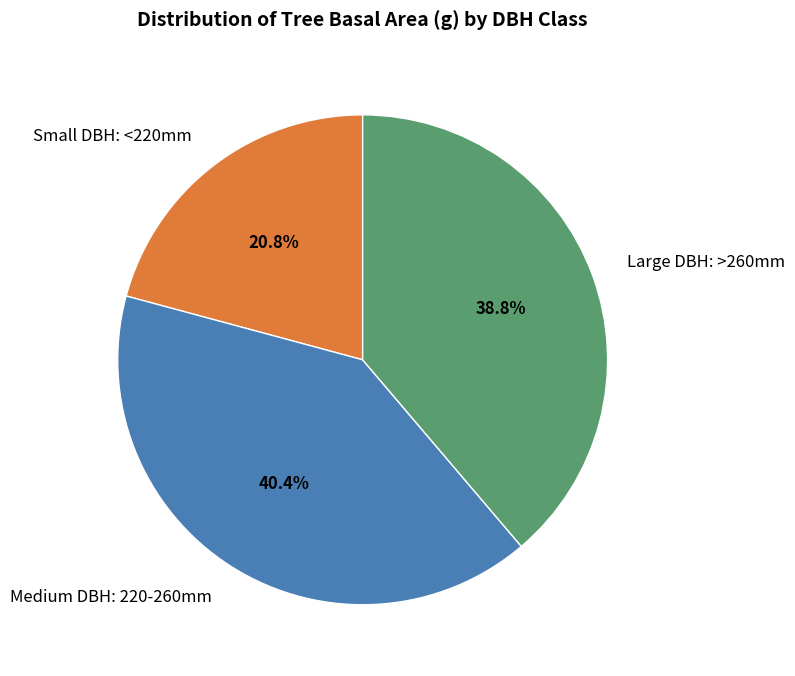

What is the smallest slice in the pie chart?

Small DBH: <220mm